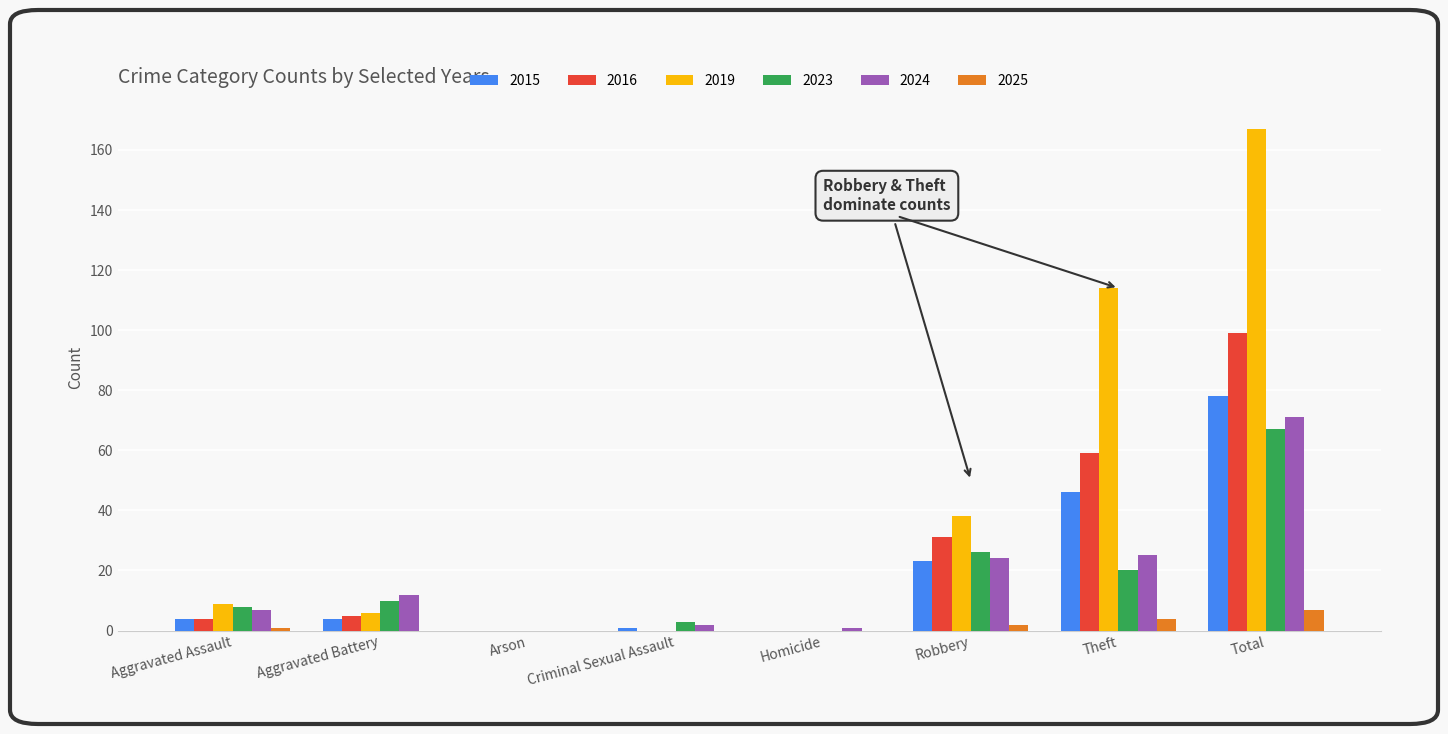

Read the 2023 value at Total.

67